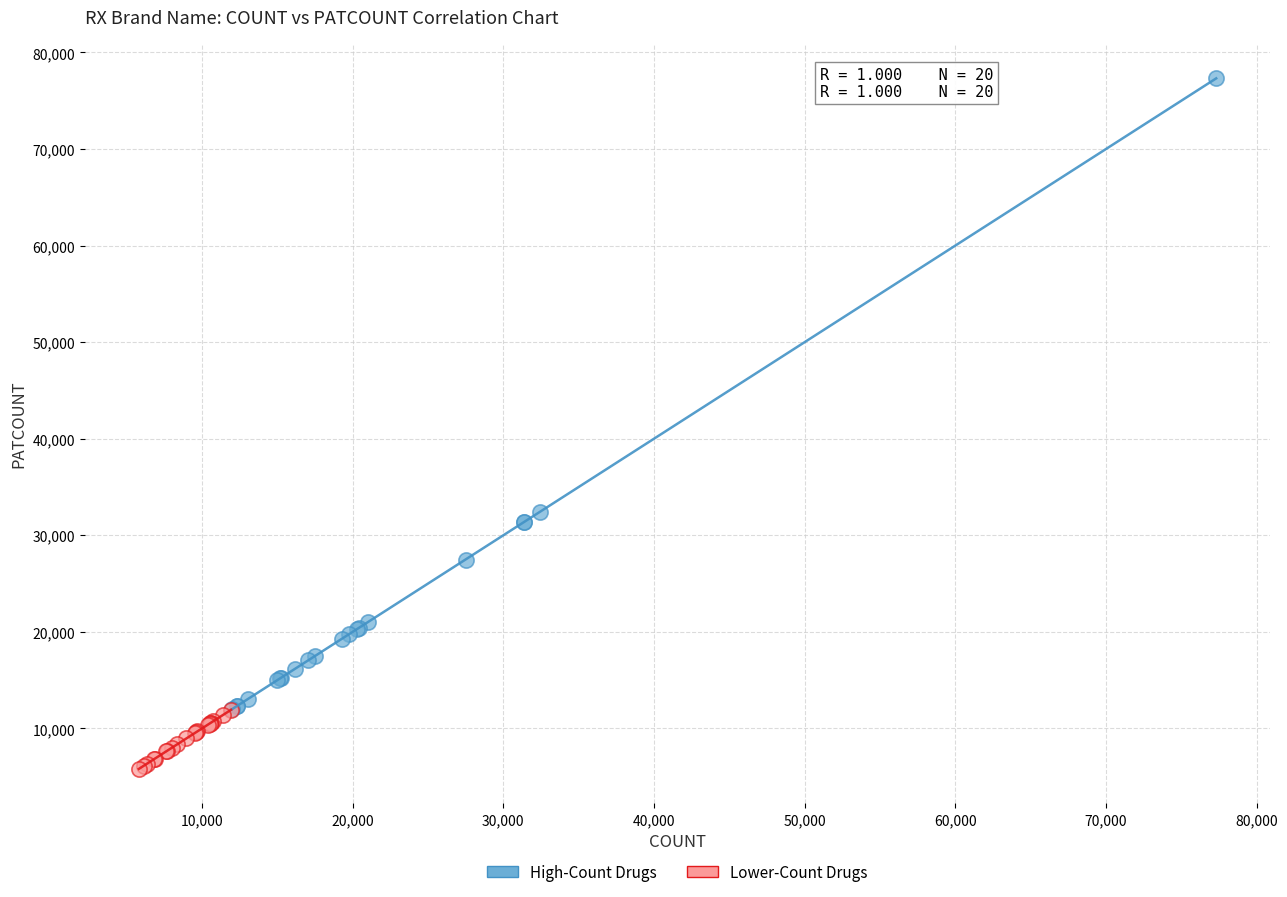

What are all the series names shown in the legend?

High-Count Drugs, Lower-Count Drugs